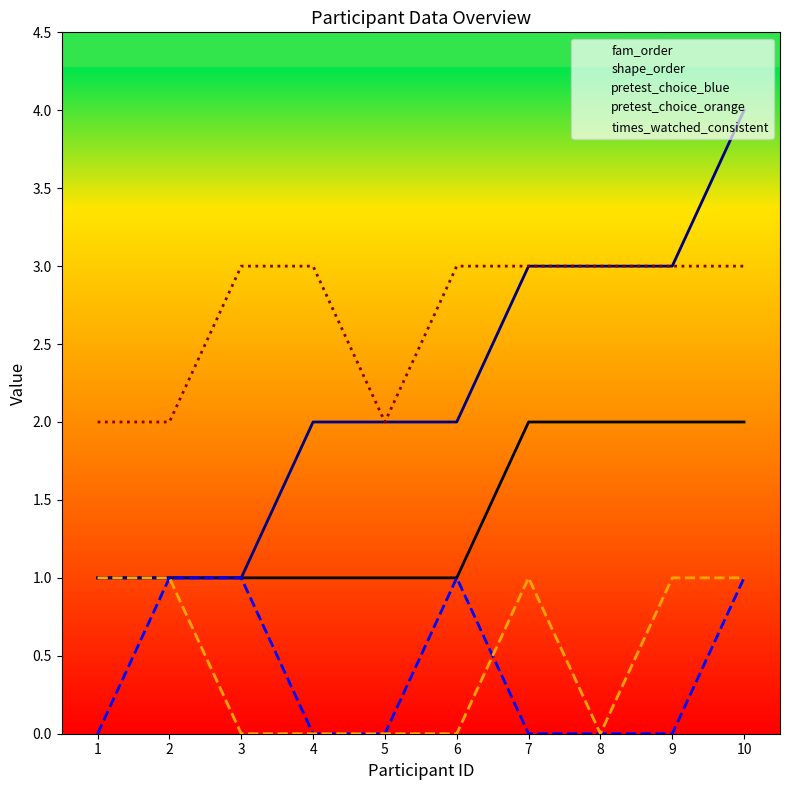

True or false: shape_order and times_watched_consistent cross at least once.

False